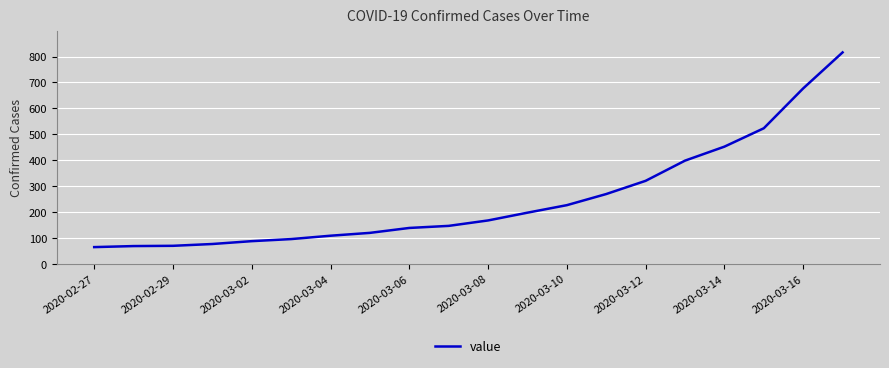

What is the sum of all values?

5015